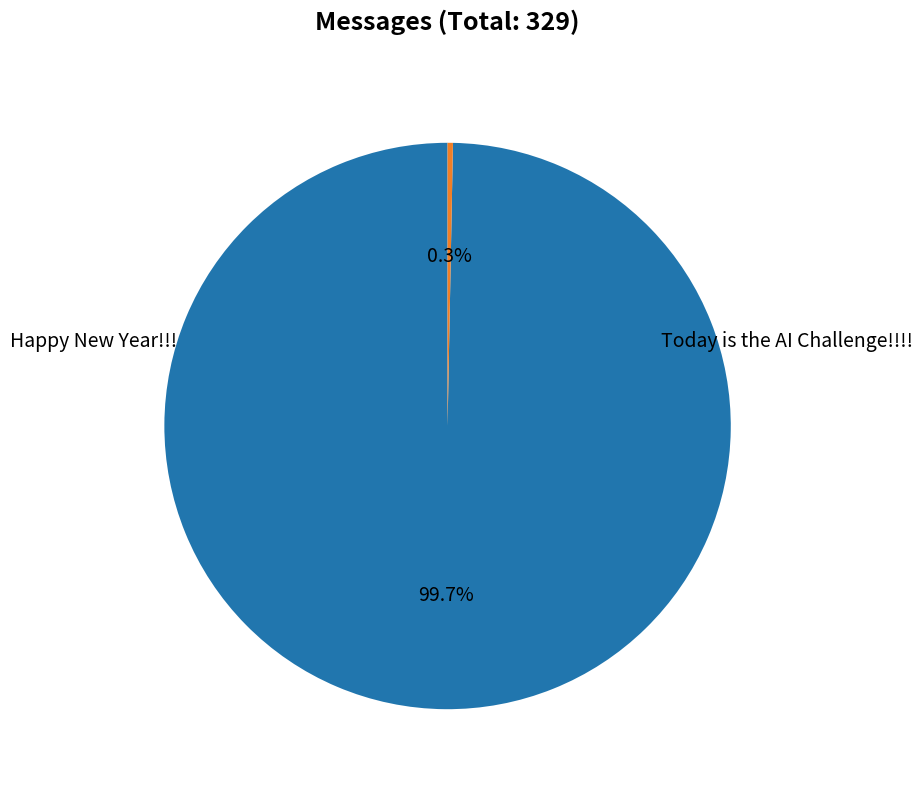

Is there a majority slice in this chart?

Yes